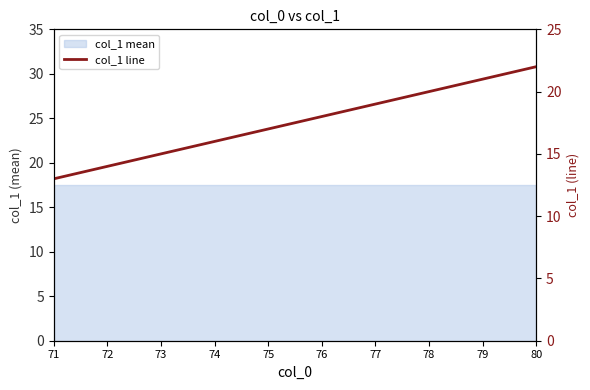

What is the sum of all values?

175